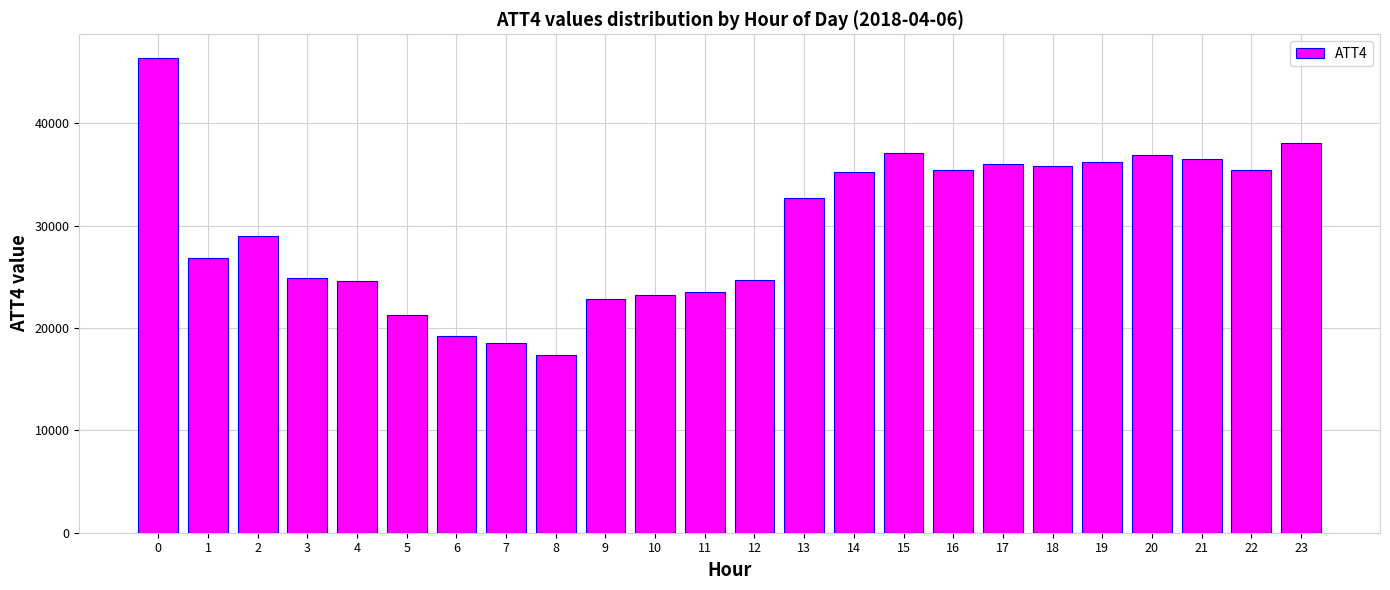

What is the approximate value at 23?

38100